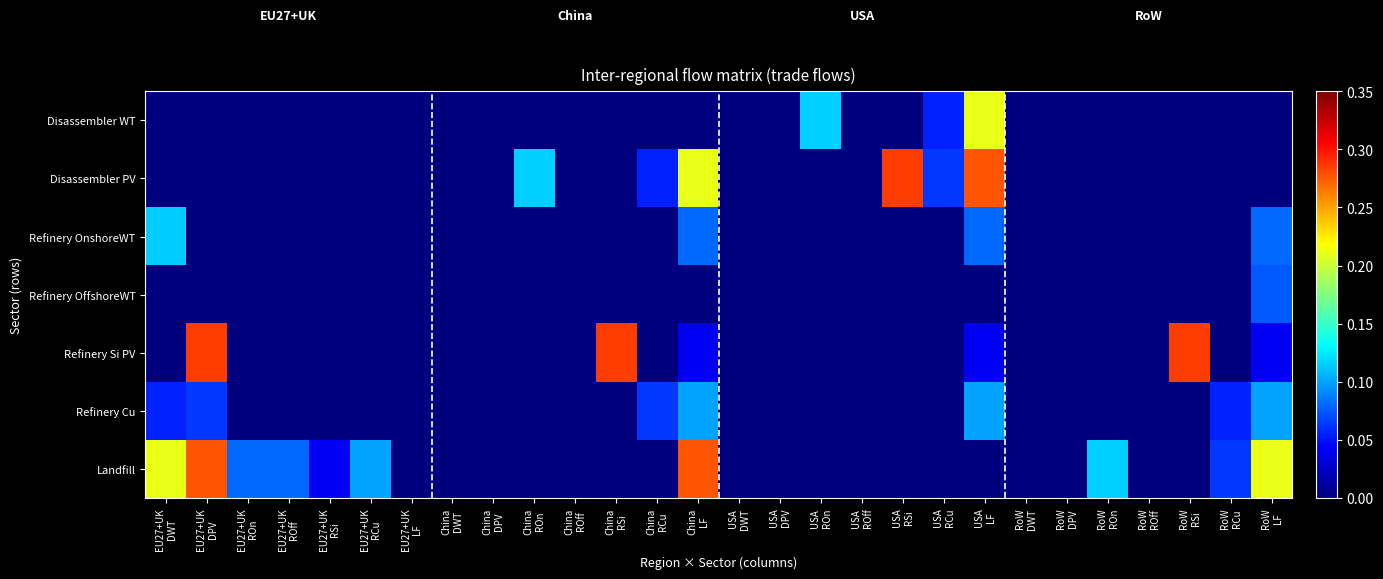

Reading left to right, extract all data points from this chart.

Disassembler WT: EU27+UK
DWT=0.0	EU27+UK
DPV=0.0	EU27+UK
ROn=0.0	EU27+UK
ROff=0.0	EU27+UK
RSi=0.0	EU27+UK
RCu=0.0	EU27+UK
LF=0.0	China
DWT=0.0	China
DPV=0.0	China
ROn=0.0	China
ROff=0.0	China
RSi=0.0	China
RCu=0.0	China
LF=0.0	USA
DWT=0.0	USA
DPV=0.0	USA
ROn=0.1	USA
ROff=0.0	USA
RSi=0.0	USA
RCu=0.1	USA
LF=0.2	RoW
DWT=0.0	RoW
DPV=0.0	RoW
ROn=0.0	RoW
ROff=0.0	RoW
RSi=0.0	RoW
RCu=0.0	RoW
LF=0.0
Disassembler PV: EU27+UK
DWT=0.0	EU27+UK
DPV=0.0	EU27+UK
ROn=0.0	EU27+UK
ROff=0.0	EU27+UK
RSi=0.0	EU27+UK
RCu=0.0	EU27+UK
LF=0.0	China
DWT=0.0	China
DPV=0.0	China
ROn=0.1	China
ROff=0.0	China
RSi=0.0	China
RCu=0.1	China
LF=0.2	USA
DWT=0.0	USA
DPV=0.0	USA
ROn=0.0	USA
ROff=0.0	USA
RSi=0.3	USA
RCu=0.1	USA
LF=0.3	RoW
DWT=0.0	RoW
DPV=0.0	RoW
ROn=0.0	RoW
ROff=0.0	RoW
RSi=0.0	RoW
RCu=0.0	RoW
LF=0.0
Refinery OnshoreWT: EU27+UK
DWT=0.1	EU27+UK
DPV=0.0	EU27+UK
ROn=0.0	EU27+UK
ROff=0.0	EU27+UK
RSi=0.0	EU27+UK
RCu=0.0	EU27+UK
LF=0.0	China
DWT=0.0	China
DPV=0.0	China
ROn=0.0	China
ROff=0.0	China
RSi=0.0	China
RCu=0.0	China
LF=0.1	USA
DWT=0.0	USA
DPV=0.0	USA
ROn=0.0	USA
ROff=0.0	USA
RSi=0.0	USA
RCu=0.0	USA
LF=0.1	RoW
DWT=0.0	RoW
DPV=0.0	RoW
ROn=0.0	RoW
ROff=0.0	RoW
RSi=0.0	RoW
RCu=0.0	RoW
LF=0.1
Refinery OffshoreWT: EU27+UK
DWT=0.0	EU27+UK
DPV=0.0	EU27+UK
ROn=0.0	EU27+UK
ROff=0.0	EU27+UK
RSi=0.0	EU27+UK
RCu=0.0	EU27+UK
LF=0.0	China
DWT=0.0	China
DPV=0.0	China
ROn=0.0	China
ROff=0.0	China
RSi=0.0	China
RCu=0.0	China
LF=0.0	USA
DWT=0.0	USA
DPV=0.0	USA
ROn=0.0	USA
ROff=0.0	USA
RSi=0.0	USA
RCu=0.0	USA
LF=0.0	RoW
DWT=0.0	RoW
DPV=0.0	RoW
ROn=0.0	RoW
ROff=0.0	RoW
RSi=0.0	RoW
RCu=0.0	RoW
LF=0.1
Refinery Si PV: EU27+UK
DWT=0.0	EU27+UK
DPV=0.3	EU27+UK
ROn=0.0	EU27+UK
ROff=0.0	EU27+UK
RSi=0.0	EU27+UK
RCu=0.0	EU27+UK
LF=0.0	China
DWT=0.0	China
DPV=0.0	China
ROn=0.0	China
ROff=0.0	China
RSi=0.3	China
RCu=0.0	China
LF=0.0	USA
DWT=0.0	USA
DPV=0.0	USA
ROn=0.0	USA
ROff=0.0	USA
RSi=0.0	USA
RCu=0.0	USA
LF=0.0	RoW
DWT=0.0	RoW
DPV=0.0	RoW
ROn=0.0	RoW
ROff=0.0	RoW
RSi=0.3	RoW
RCu=0.0	RoW
LF=0.0
Refinery Cu: EU27+UK
DWT=0.1	EU27+UK
DPV=0.1	EU27+UK
ROn=0.0	EU27+UK
ROff=0.0	EU27+UK
RSi=0.0	EU27+UK
RCu=0.0	EU27+UK
LF=0.0	China
DWT=0.0	China
DPV=0.0	China
ROn=0.0	China
ROff=0.0	China
RSi=0.0	China
RCu=0.1	China
LF=0.1	USA
DWT=0.0	USA
DPV=0.0	USA
ROn=0.0	USA
ROff=0.0	USA
RSi=0.0	USA
RCu=0.0	USA
LF=0.1	RoW
DWT=0.0	RoW
DPV=0.0	RoW
ROn=0.0	RoW
ROff=0.0	RoW
RSi=0.0	RoW
RCu=0.1	RoW
LF=0.1
Landfill: EU27+UK
DWT=0.2	EU27+UK
DPV=0.3	EU27+UK
ROn=0.1	EU27+UK
ROff=0.1	EU27+UK
RSi=0.0	EU27+UK
RCu=0.1	EU27+UK
LF=0.0	China
DWT=0.0	China
DPV=0.0	China
ROn=0.0	China
ROff=0.0	China
RSi=0.0	China
RCu=0.0	China
LF=0.3	USA
DWT=0.0	USA
DPV=0.0	USA
ROn=0.0	USA
ROff=0.0	USA
RSi=0.0	USA
RCu=0.0	USA
LF=0.0	RoW
DWT=0.0	RoW
DPV=0.0	RoW
ROn=0.1	RoW
ROff=0.0	RoW
RSi=0.0	RoW
RCu=0.1	RoW
LF=0.2